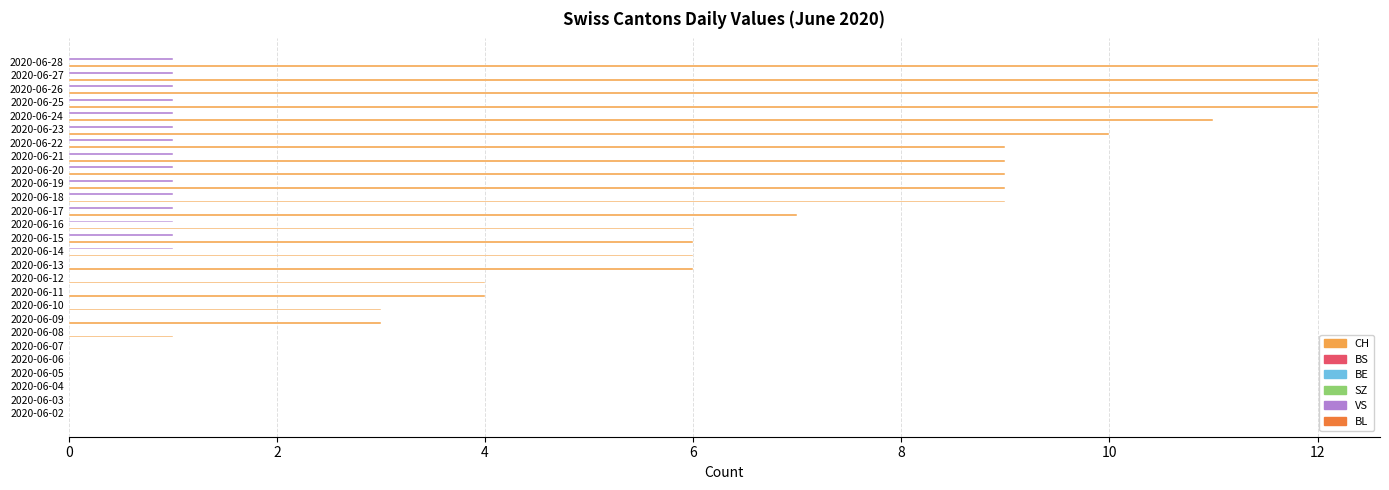

The value of BL at 25 is 0.2. True or false?

False